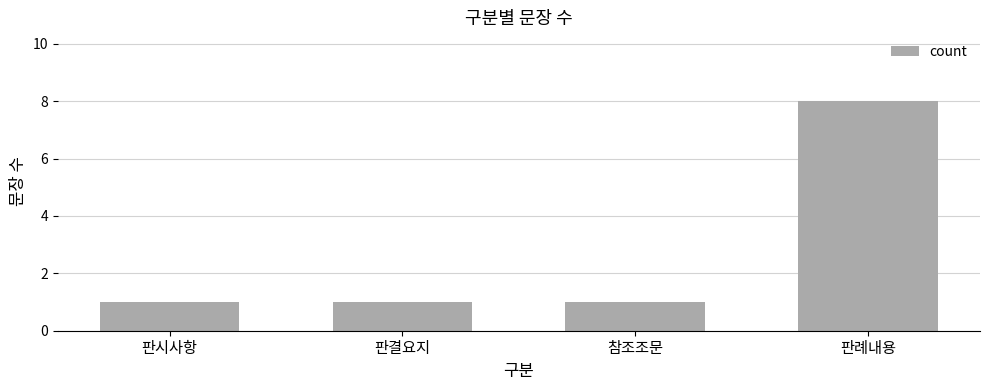

Reading right to left, what are all the values shown in this chart?

판례내용=8	참조조문=1	판결요지=1	판시사항=1